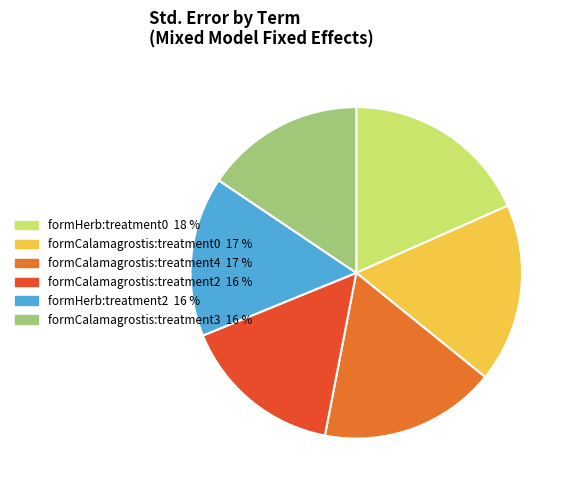

Which category has the biggest portion of the pie?

formHerb:treatment0